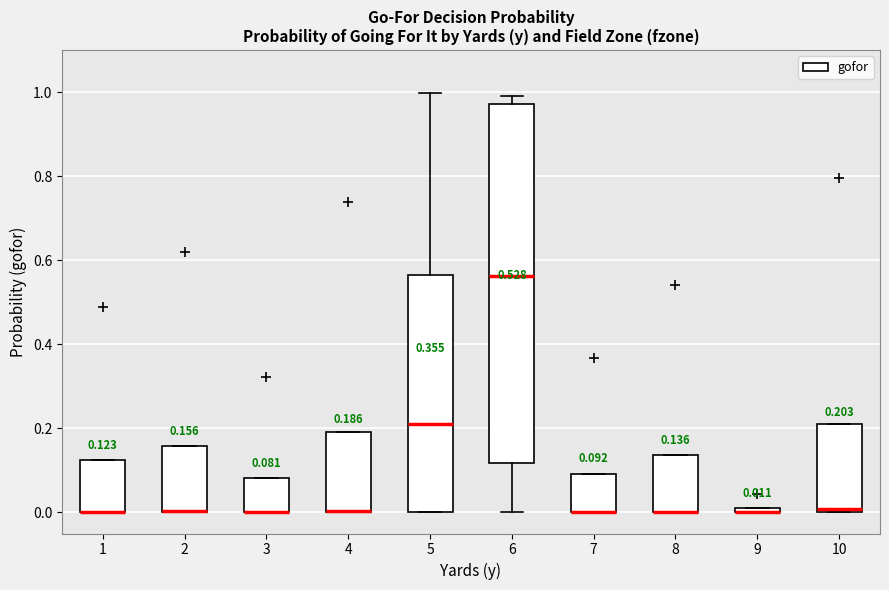

Which box is the tallest, from its lower edge to its upper edge?

6